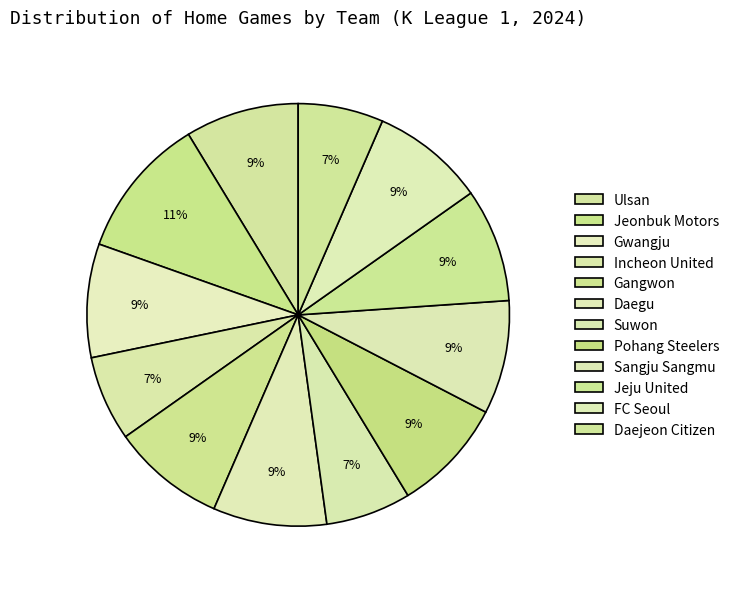

To the nearest percent, what portion does Gwangju represent?

9%